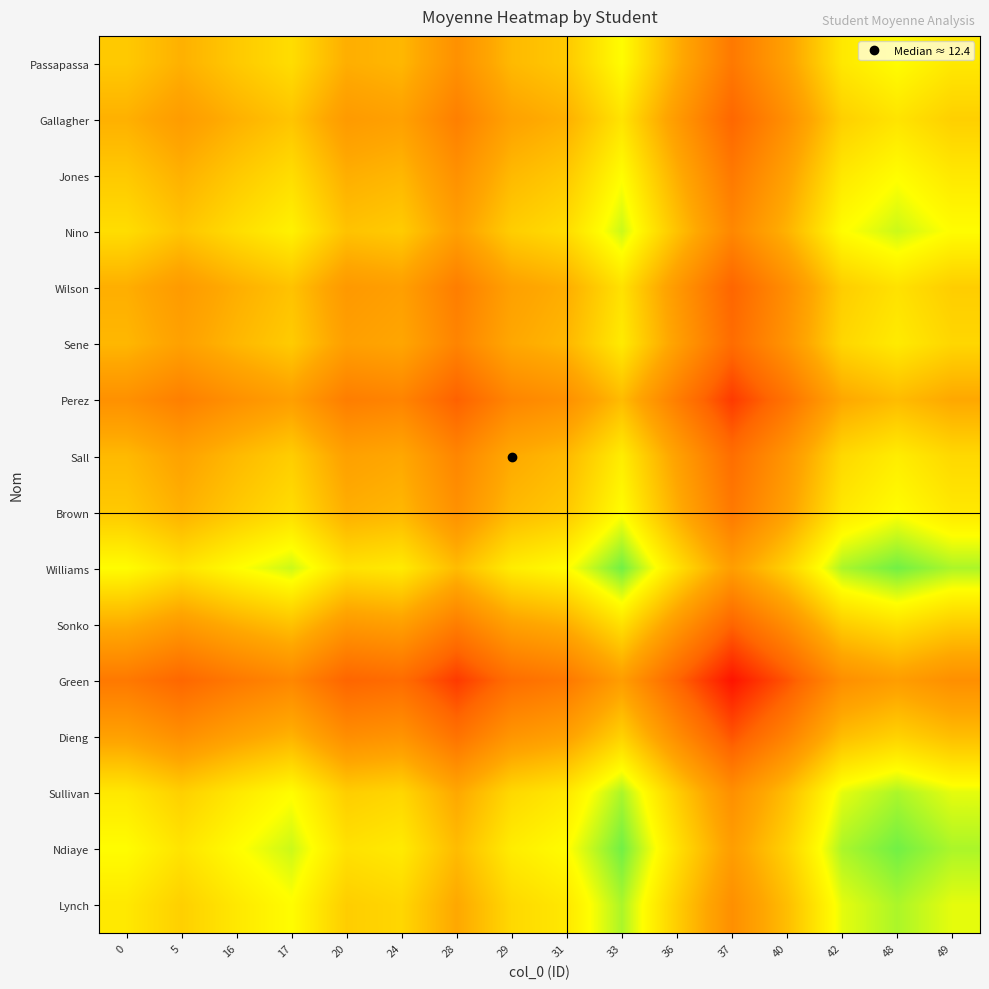

Reading left to right, transcribe all the data shown in this chart.

Passapassa: 0=12.8	5=12.2	16=12.8	17=13.2	20=12.2	24=12.4	28=11.4	29=12.4	31=12.8	33=13.9	36=12.2	37=10.6	40=11.9	42=13.5	48=13.9	49=13.5
Gallagher: 0=12.2	5=11.7	16=12.2	17=12.7	20=11.6	24=11.8	28=10.8	29=11.9	31=12.2	33=13.4	36=11.6	37=10.1	40=11.3	42=12.9	48=13.4	49=12.9
Jones: 0=12.8	5=12.2	16=12.8	17=13.2	20=12.2	24=12.4	28=11.4	29=12.4	31=12.8	33=13.9	36=12.2	37=10.6	40=11.9	42=13.5	48=13.9	49=13.5
Nino: 0=13.2	5=12.7	16=13.2	17=13.7	20=12.6	24=12.8	28=11.8	29=12.9	31=13.2	33=14.4	36=12.6	37=11.1	40=12.3	42=13.9	48=14.4	49=13.9
Wilson: 0=12.2	5=11.6	16=12.2	17=12.6	20=11.6	24=11.8	28=10.8	29=11.8	31=12.2	33=13.3	36=11.6	37=10.0	40=11.2	42=12.9	48=13.3	49=12.9
Sene: 0=12.4	5=11.8	16=12.4	17=12.8	20=11.8	24=12.0	28=10.9	29=12.1	31=12.4	33=13.6	36=11.8	37=10.2	40=11.4	42=13.1	48=13.6	49=13.1
Perez: 0=11.4	5=10.8	16=11.4	17=11.8	20=10.8	24=10.9	28=9.9	29=11.0	31=11.4	33=12.5	36=10.8	37=9.2	40=10.4	42=12.1	48=12.5	49=12.1
Sall: 0=12.4	5=11.9	16=12.4	17=12.9	20=11.8	24=12.1	28=11.0	29=12.1	31=12.4	33=13.6	36=11.8	37=10.2	40=11.5	42=13.1	48=13.6	49=13.1
Brown: 0=12.8	5=12.2	16=12.8	17=13.2	20=12.2	24=12.4	28=11.4	29=12.4	31=12.8	33=13.9	36=12.2	37=10.6	40=11.9	42=13.5	48=13.9	49=13.5
Williams: 0=13.9	5=13.4	16=13.9	17=14.4	20=13.3	24=13.6	28=12.5	29=13.6	31=13.9	33=15.1	36=13.3	37=11.8	40=13.0	42=14.6	48=15.1	49=14.6
Sonko: 0=12.2	5=11.6	16=12.2	17=12.6	20=11.6	24=11.8	28=10.8	29=11.8	31=12.2	33=13.3	36=11.6	37=10.0	40=11.2	42=12.9	48=13.3	49=12.9
Green: 0=10.6	5=10.1	16=10.6	17=11.1	20=10.0	24=10.2	28=9.2	29=10.2	31=10.6	33=11.8	36=10.0	37=8.4	40=9.7	42=11.3	48=11.8	49=11.3
Dieng: 0=11.9	5=11.3	16=11.9	17=12.3	20=11.2	24=11.4	28=10.4	29=11.5	31=11.9	33=13.0	36=11.2	37=9.7	40=10.9	42=12.6	48=13.0	49=12.6
Sullivan: 0=13.5	5=12.9	16=13.5	17=13.9	20=12.9	24=13.1	28=12.1	29=13.1	31=13.5	33=14.6	36=12.9	37=11.3	40=12.6	42=14.2	48=14.6	49=14.2
Ndiaye: 0=13.9	5=13.4	16=13.9	17=14.4	20=13.3	24=13.6	28=12.5	29=13.6	31=13.9	33=15.1	36=13.3	37=11.8	40=13.0	42=14.6	48=15.1	49=14.6
Lynch: 0=13.5	5=12.9	16=13.5	17=13.9	20=12.9	24=13.1	28=12.1	29=13.1	31=13.5	33=14.6	36=12.9	37=11.3	40=12.6	42=14.2	48=14.6	49=14.2